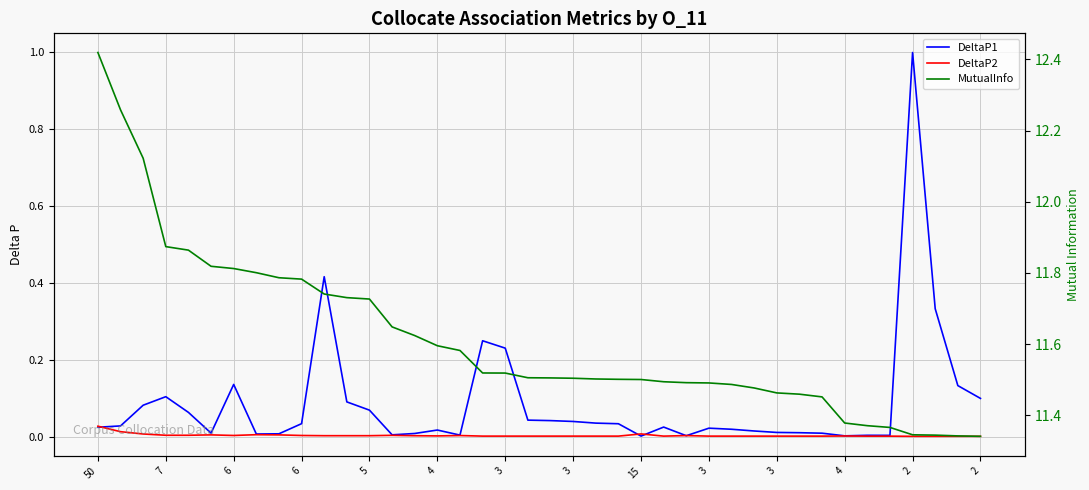

Reading left to right, what are all the values shown in this chart?

DeltaP1: 0.0	0.0	0.1	0.1	0.1	0.0	0.1	0.0	0.0	0.0	0.4	0.1	0.1	0.0	0.0	0.0	0.0	0.2	0.2	0.0	0.0	0.0	0.0	0.0	0.0	0.0	0.0	0.0	0.0	0.0	0.0	0.0	0.0	0.0	0.0	0.0	1.0	0.3	0.1	0.1
DeltaP2: 0.0	0.0	0.0	0.0	0.0	0.0	0.0	0.0	0.0	0.0	0.0	0.0	0.0	0.0	0.0	0.0	0.0	0.0	0.0	0.0	0.0	0.0	0.0	0.0	0.0	0.0	0.0	0.0	0.0	0.0	0.0	0.0	0.0	0.0	0.0	0.0	0.0	0.0	0.0	0.0
MutualInfo: 12.4	12.3	12.1	11.9	11.9	11.8	11.8	11.8	11.8	11.8	11.7	11.7	11.7	11.6	11.6	11.6	11.6	11.5	11.5	11.5	11.5	11.5	11.5	11.5	11.5	11.5	11.5	11.5	11.5	11.5	11.5	11.5	11.5	11.4	11.4	11.4	11.3	11.3	11.3	11.3